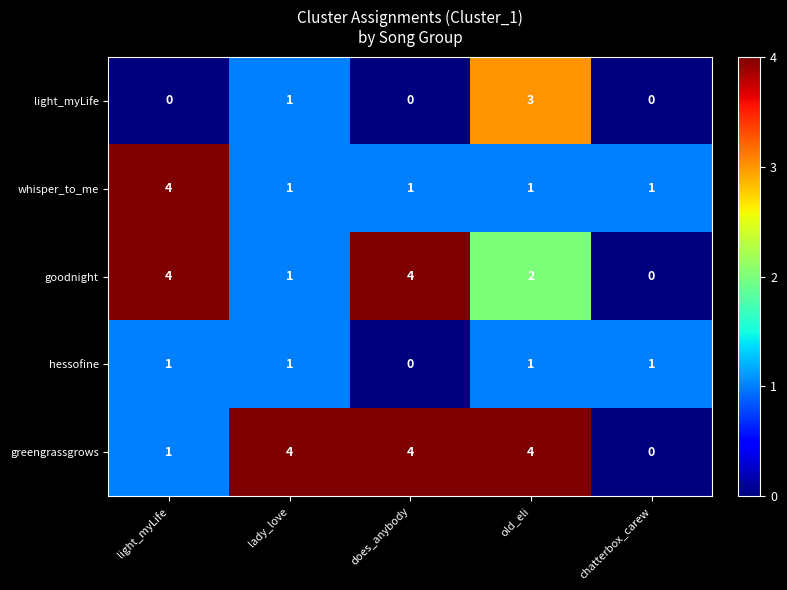

What is the sum of all light_myLife values?

4